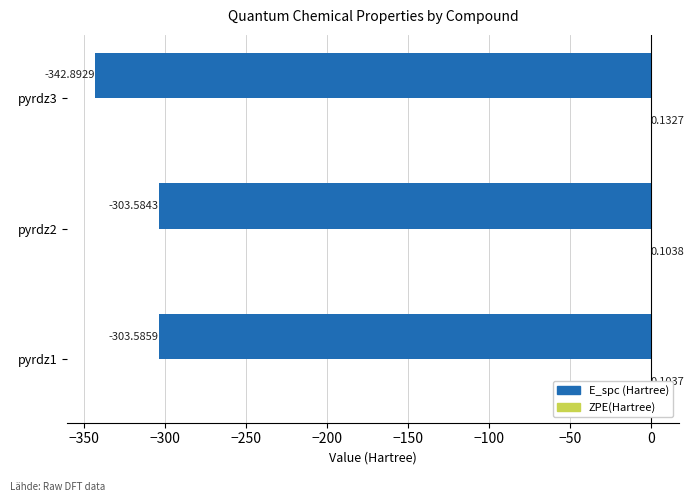

Between pyrdz1 and pyrdz3, which series saw the biggest shift?

E_spc (Hartree)